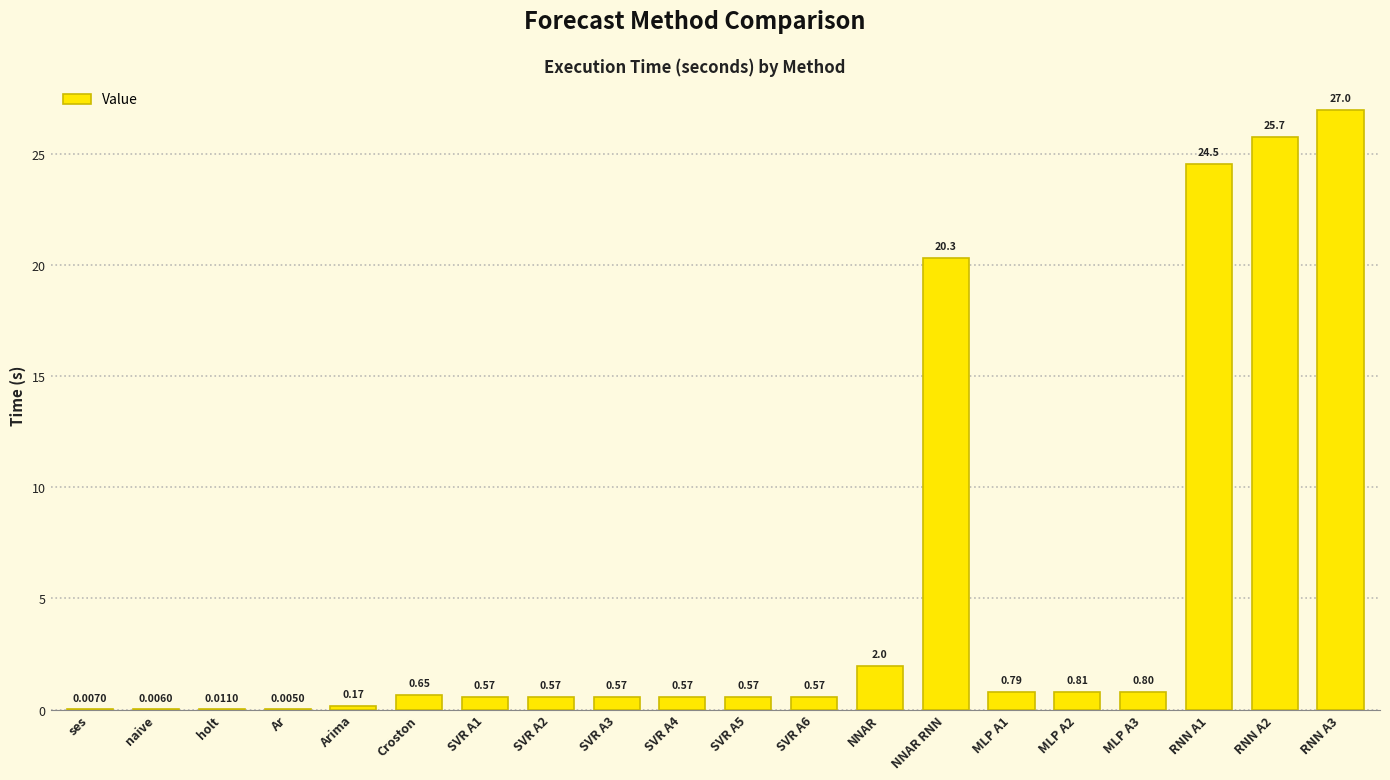

Between MLP A2 and MLP A1, which is larger?

MLP A2